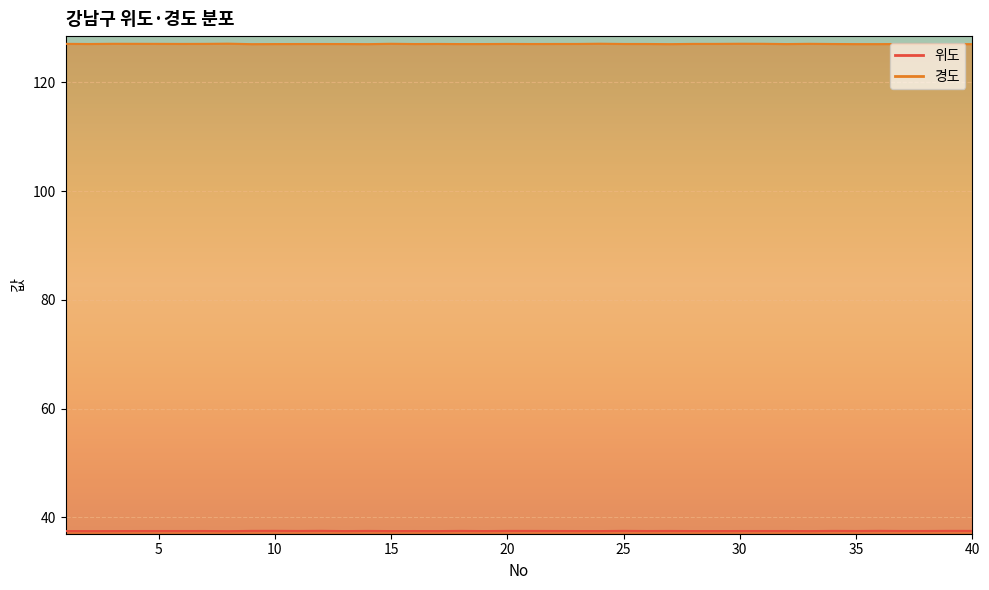

What is the average value of the 위도 series?

37.5